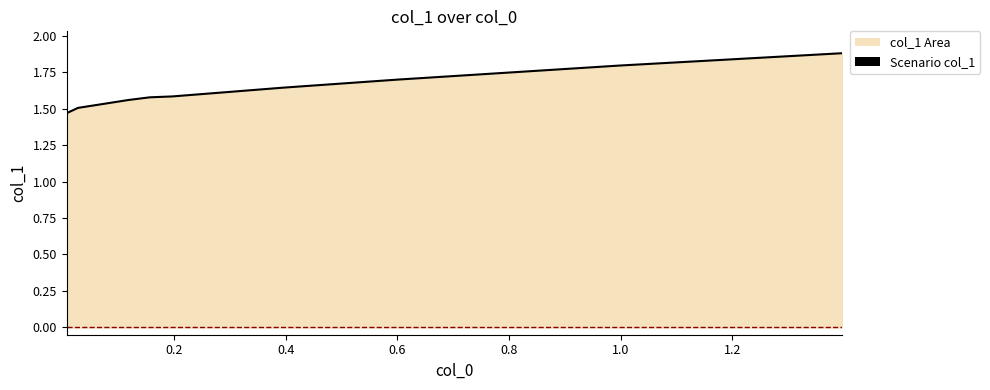

What is the difference between the maximum and minimum values?

0.4